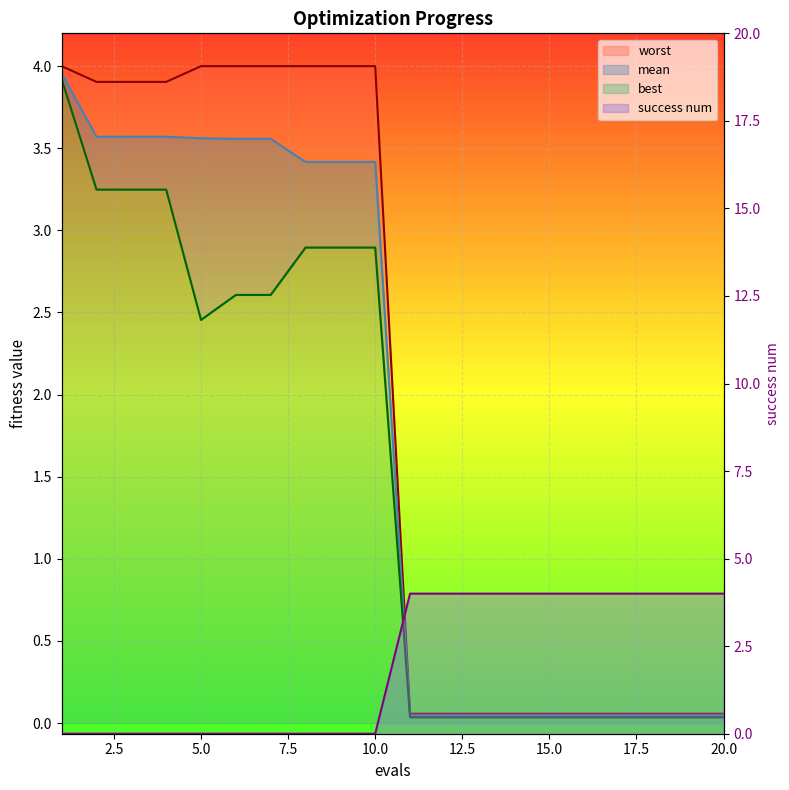

The value of worst at 3 is 3.9. True or false?

True